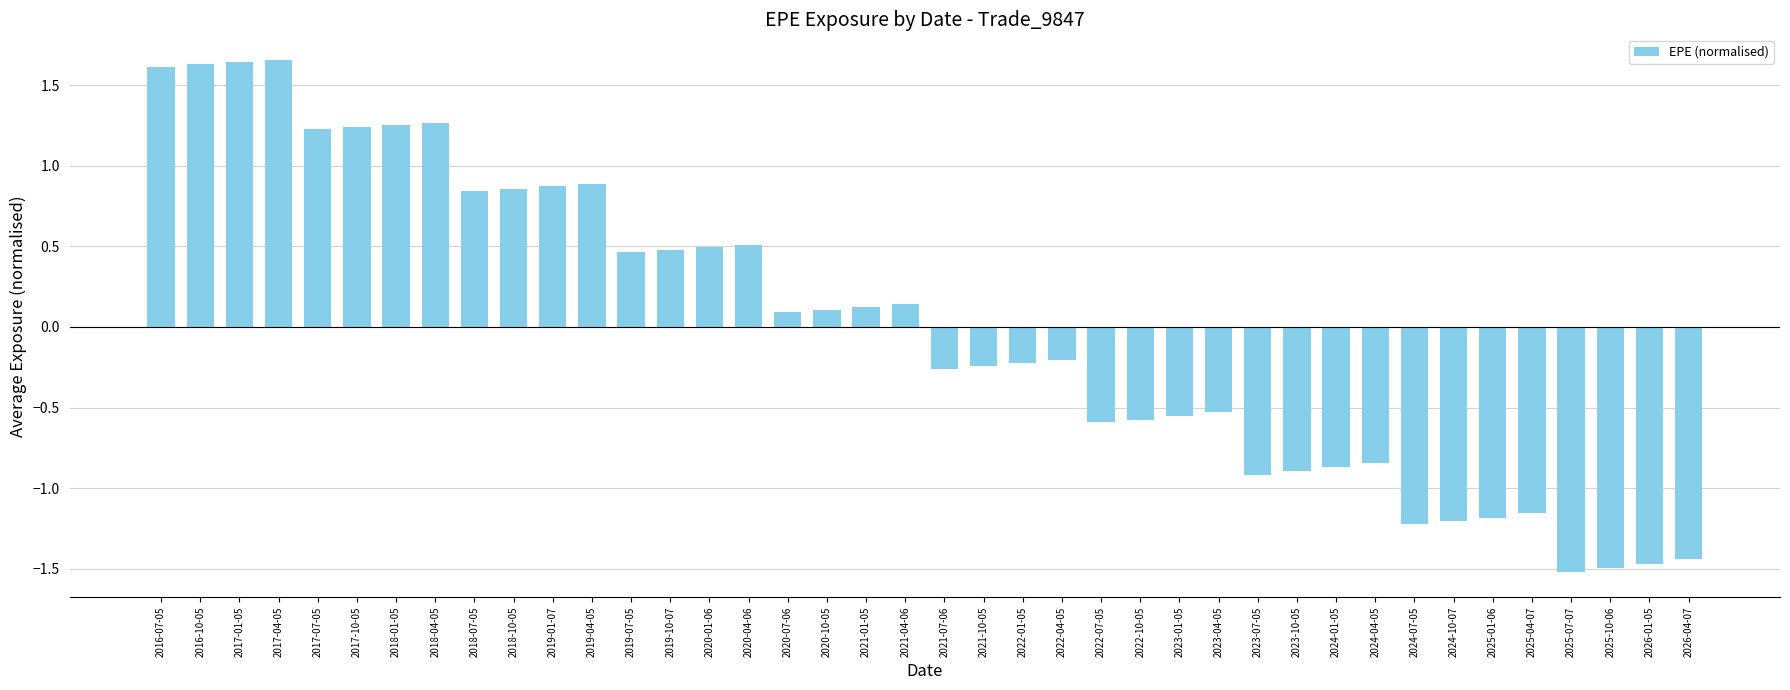

Are the bars grouped side by side (vs. stacked)?

No